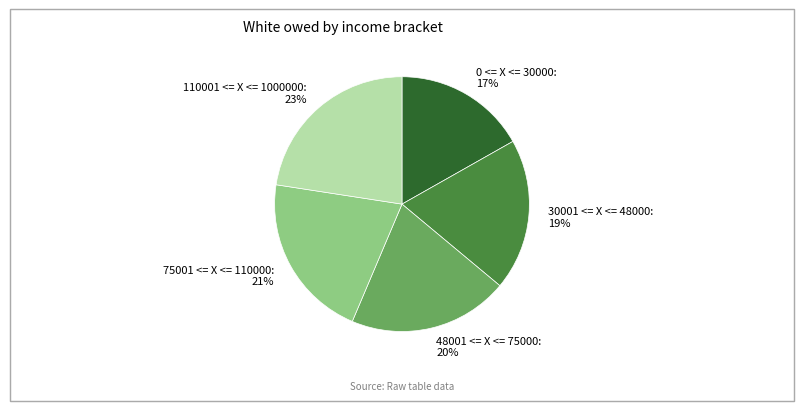

To the nearest percent, what is the average slice percentage?

20%